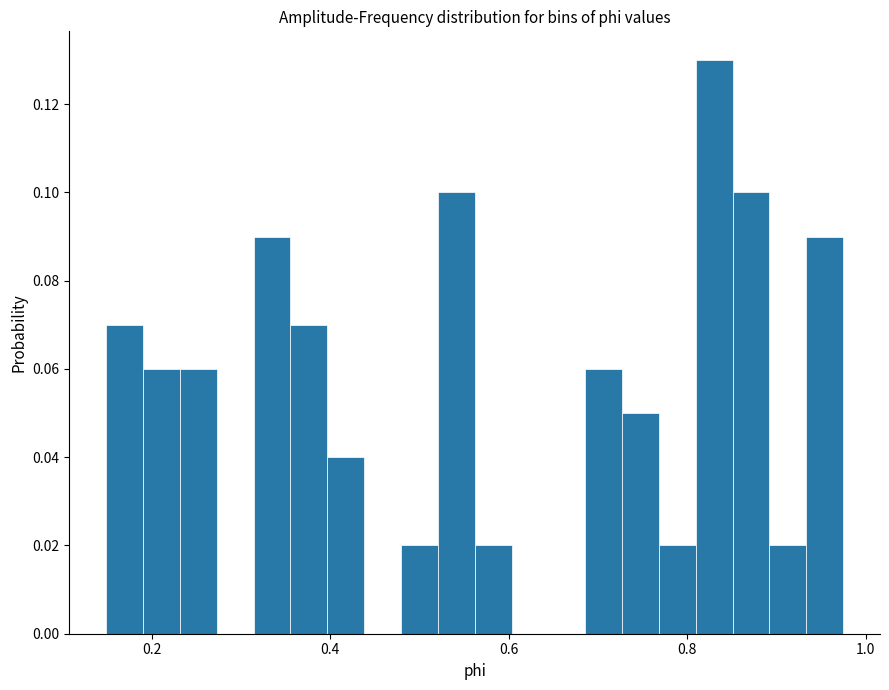

Read against the x-axis, roughly where is the centre of the tallest bar?

0.84